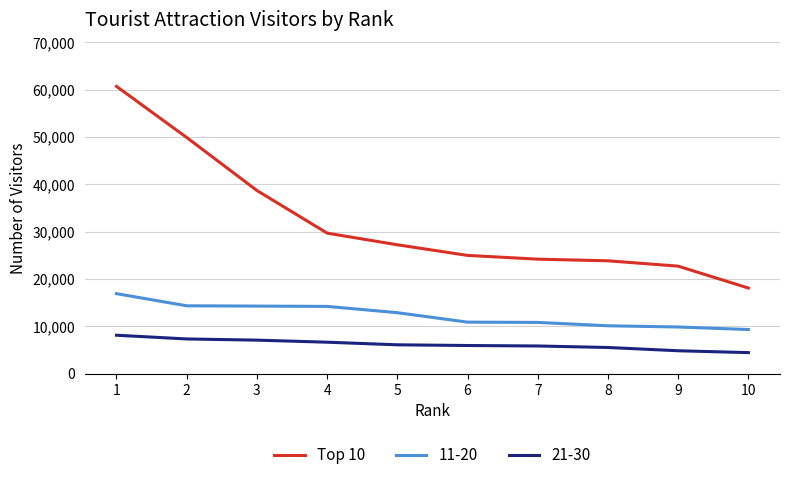

The value of 21-30 at 6 is 10113. True or false?

False